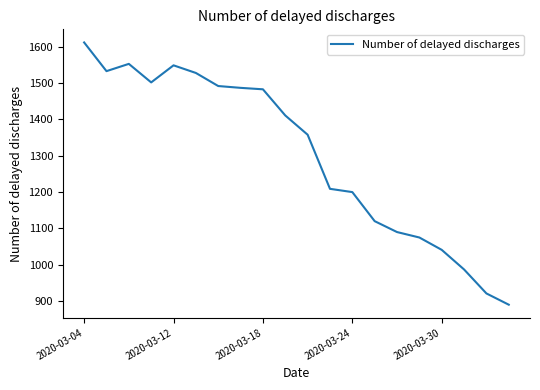

What is the maximum value shown in the chart?

1612